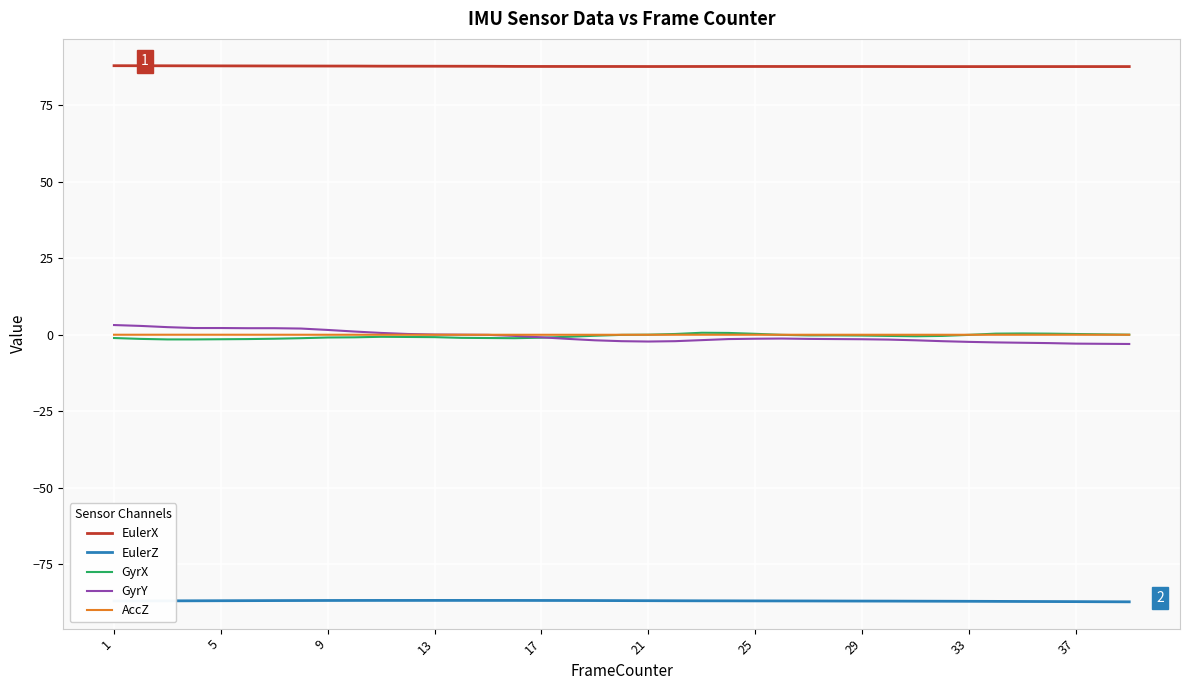

True or false: EulerX and EulerZ intersect in this chart.

False